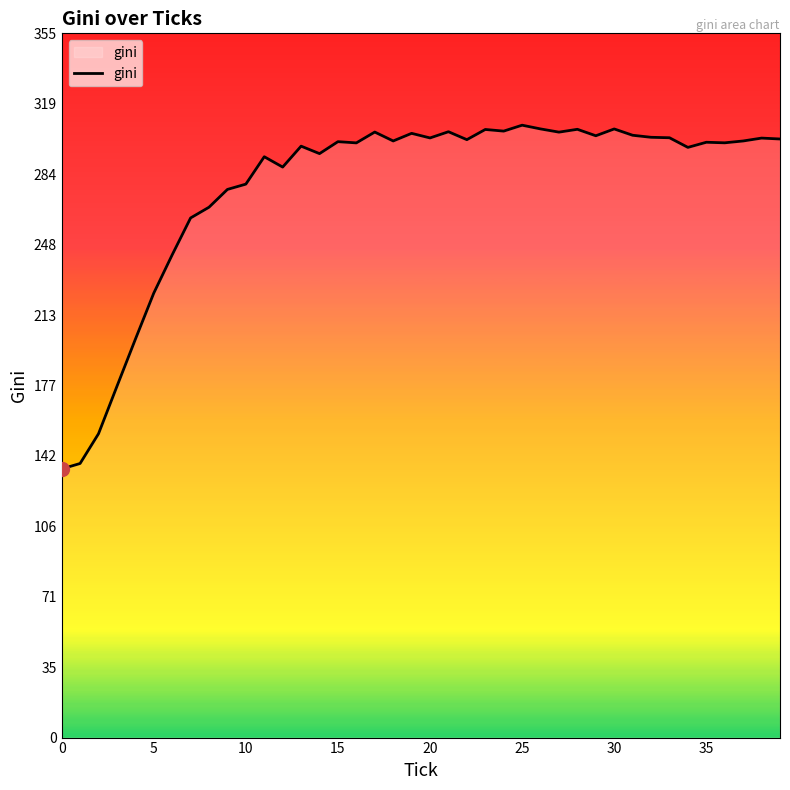

What is the difference between the maximum and minimum values?

173.1